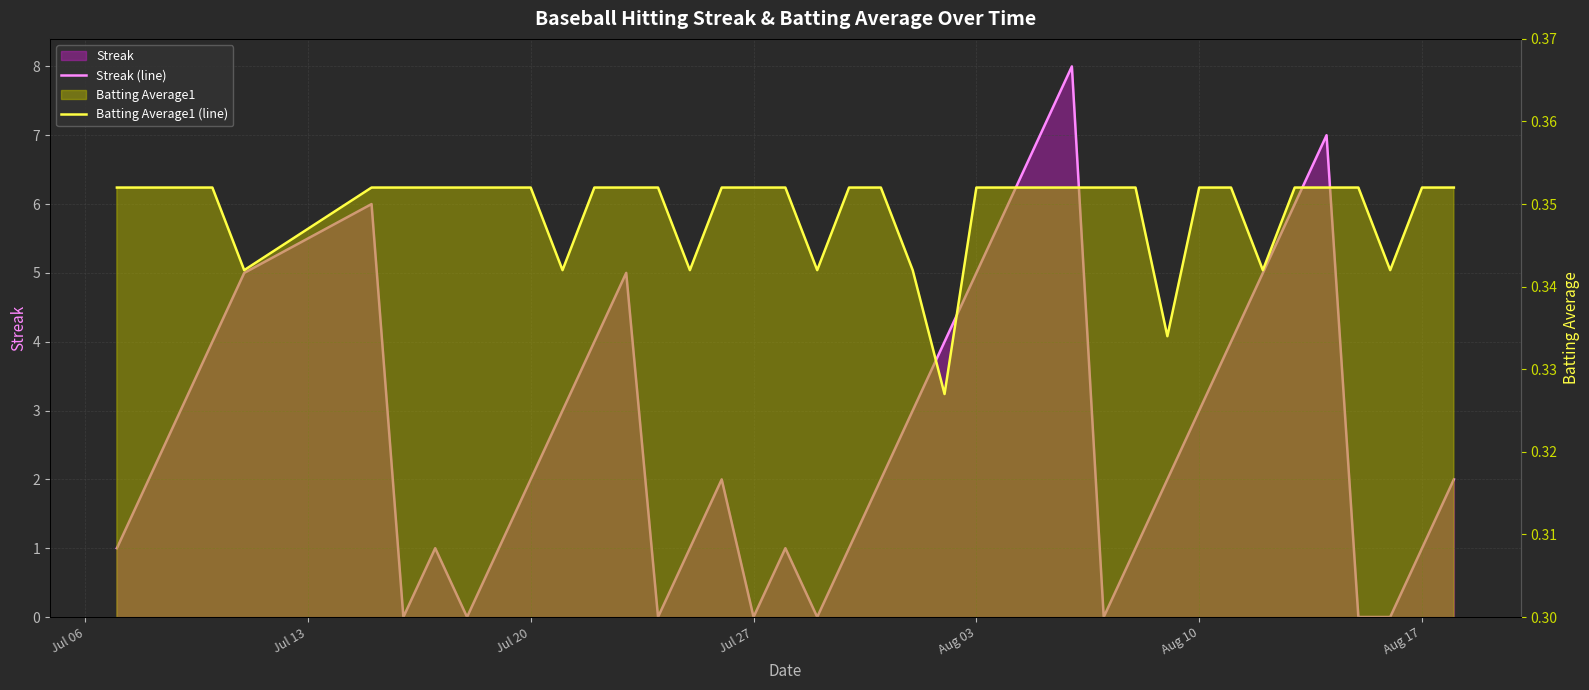

The Streak (line) series shows 2.6 at Jul 20. True or false?

False